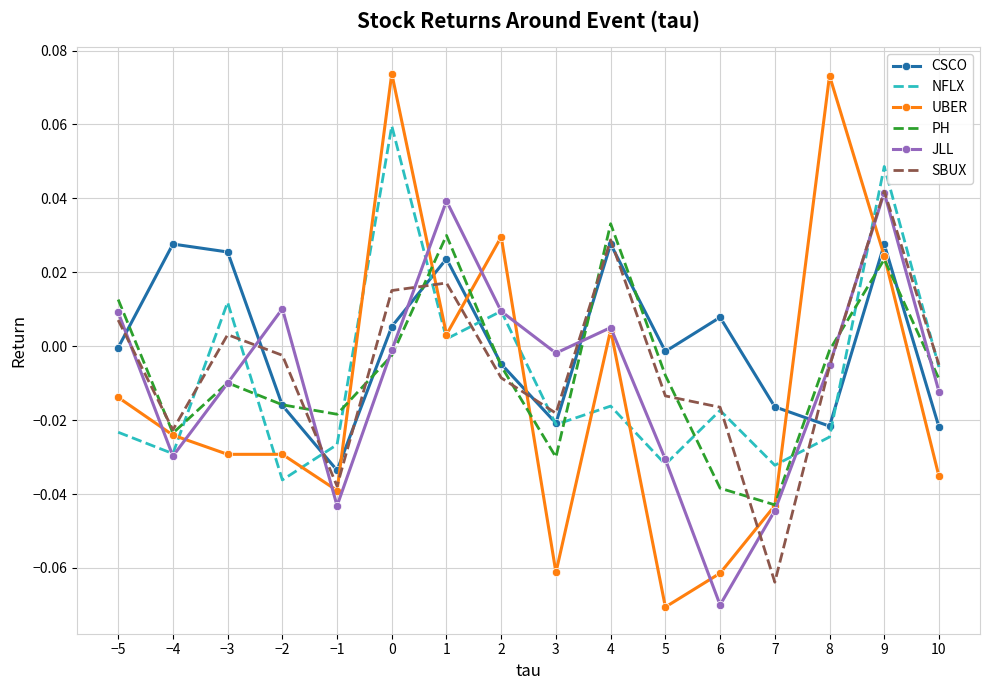

True or false: PH has a value of -0.1 at 3.

False